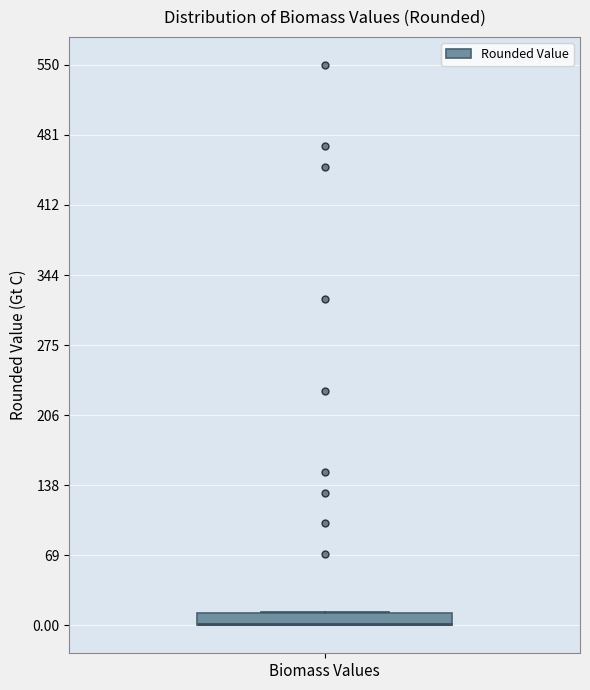

Where is the lower edge of the box for Biomass Values on the y-axis? The values are not printed on the chart, so give them approximately, as read against the axis.

0